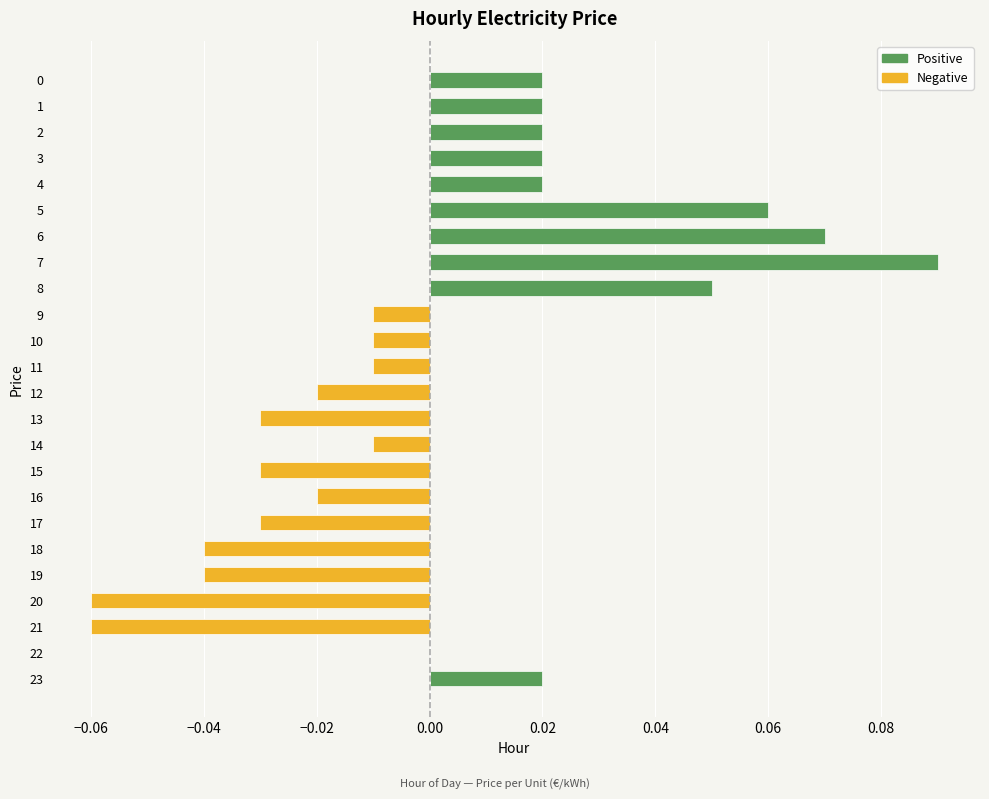

The value of Negative at 19 is -0.0. True or false?

False